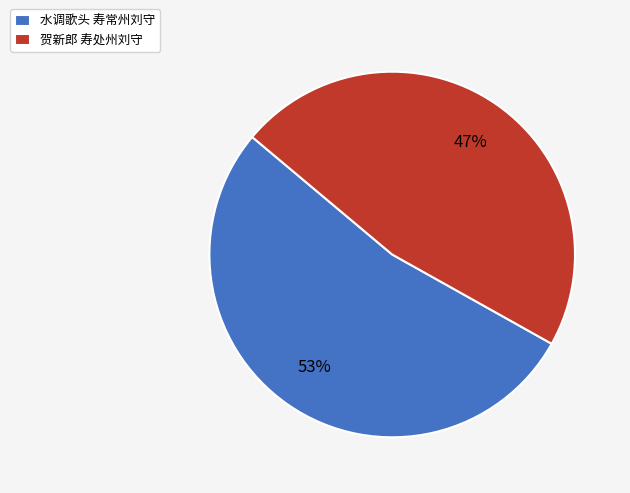

Count the number of slices in the pie.

2